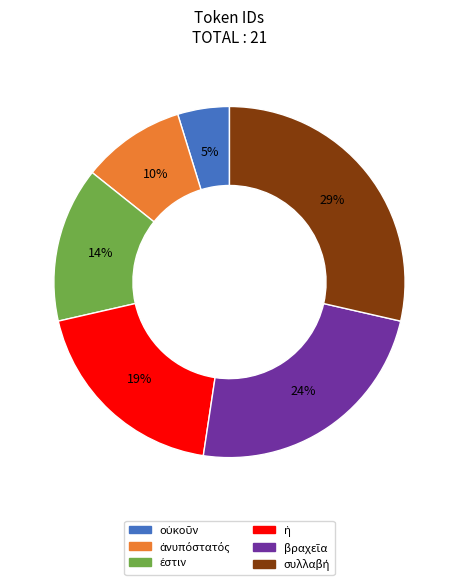

Does any single category account for the majority?

No